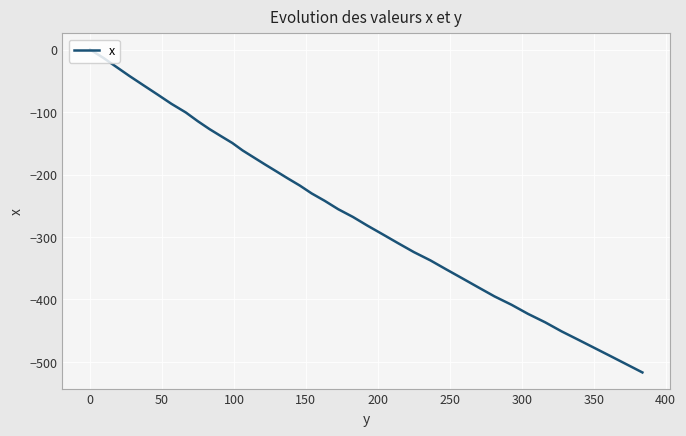

What is the minimum value shown in the chart?

-516.9